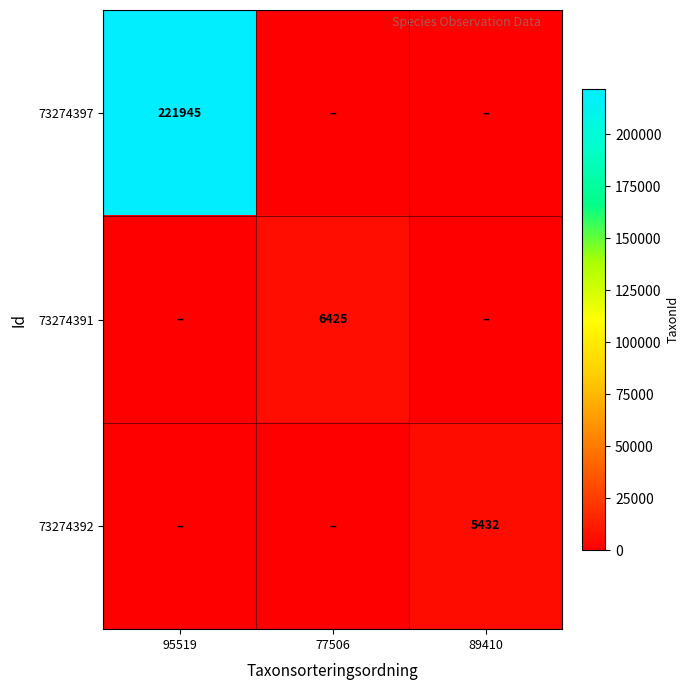

How many distinct data groups are displayed?

3